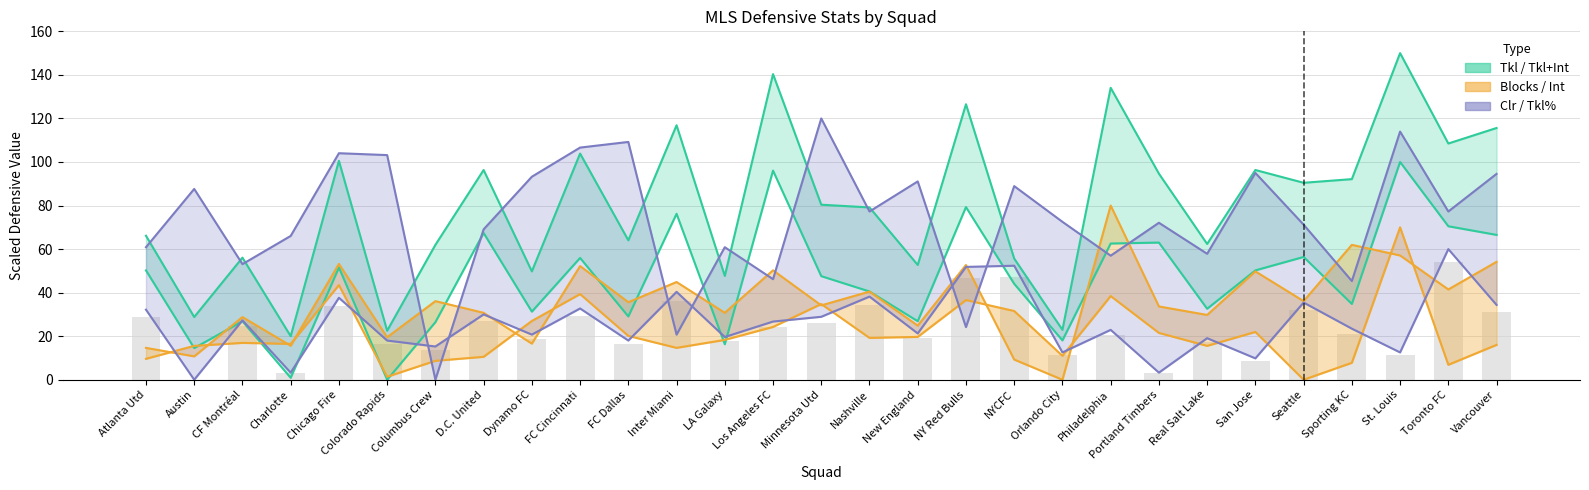

Rank the categories by value from highest to lowest.

Toronto FC, NYCFC, NY Red Bulls, Inter Miami, Nashville, Chicago Fire, Seattle, Vancouver, FC Cincinnati, Atlanta Utd, D.C. United, Minnesota Utd, CF Montréal, Los Angeles FC, Sporting KC, Philadelphia, New England, Dynamo FC, LA Galaxy, Real Salt Lake, Colorado Rapids, FC Dallas, Columbus Crew, Orlando City, St. Louis, San Jose, Charlotte, Portland Timbers, Austin